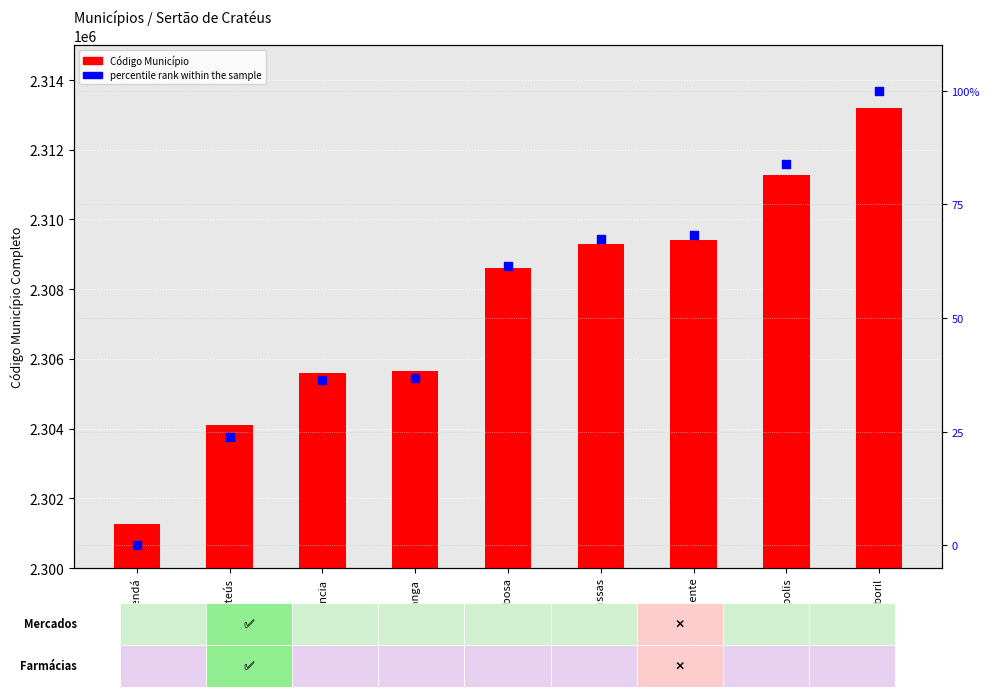

Which series has the largest total across all categories?

Código Município